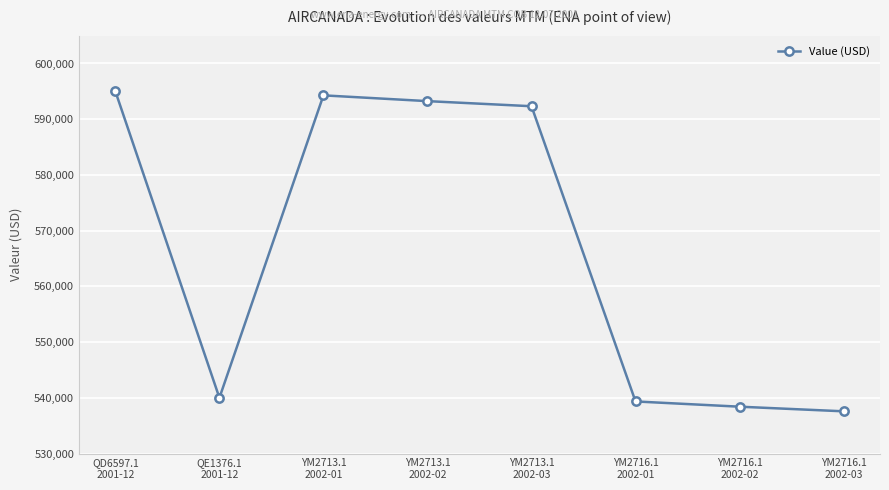

Reading left to right, list all the values displayed in this chart.

QD6597.1
2001-12=595000.0	QE1376.1
2001-12=540000.0	YM2713.1
2002-01=594282.5	YM2713.1
2002-02=593246.3	YM2713.1
2002-03=592331.1	YM2716.1
2002-01=539348.8	YM2716.1
2002-02=538408.4	YM2716.1
2002-03=537577.8